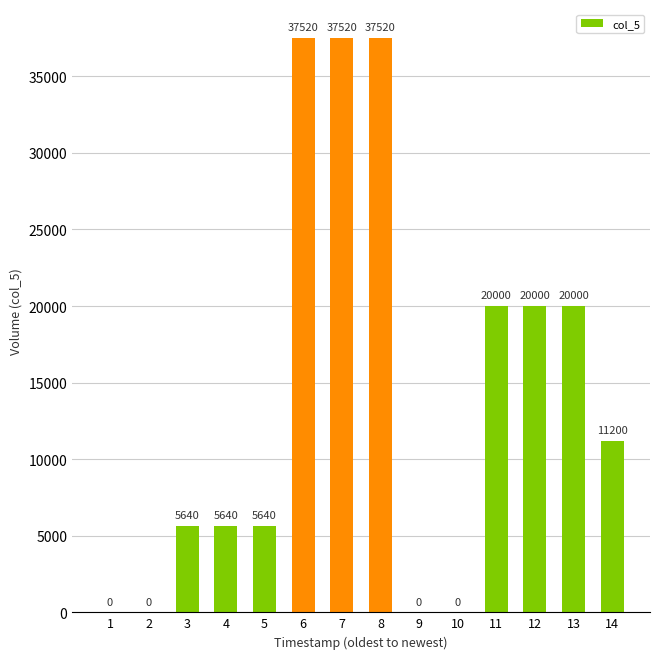

Count the values in the range 0 to 20000.

11